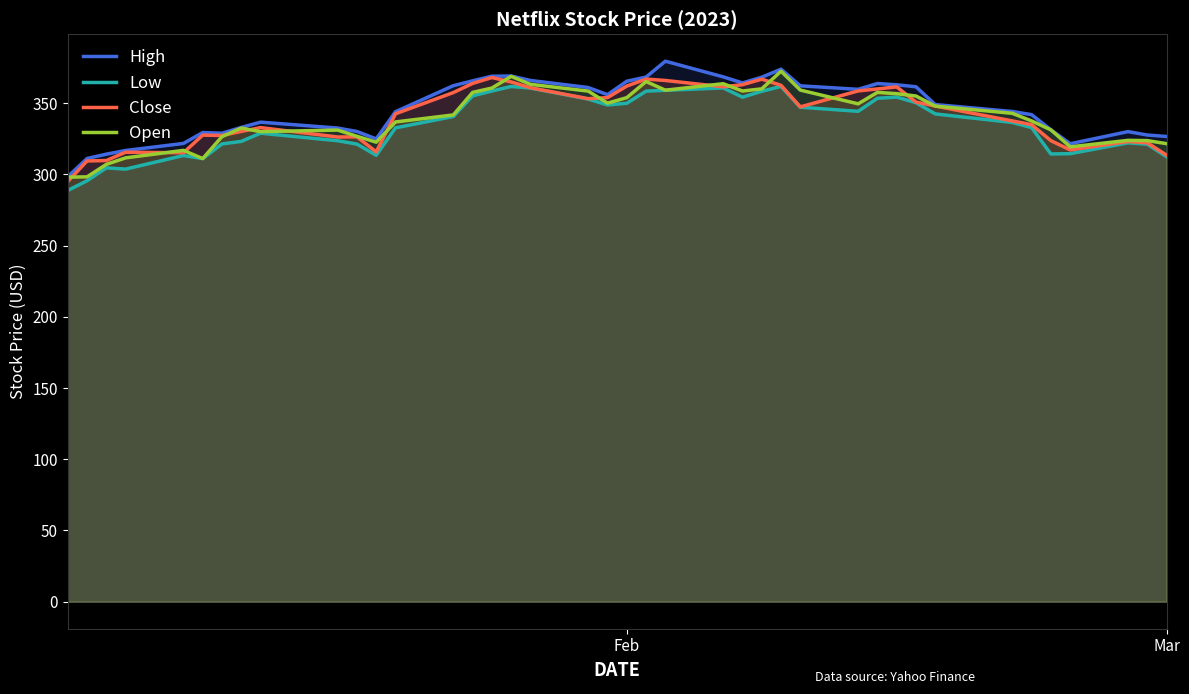

What is the maximum value for Close?

368.0